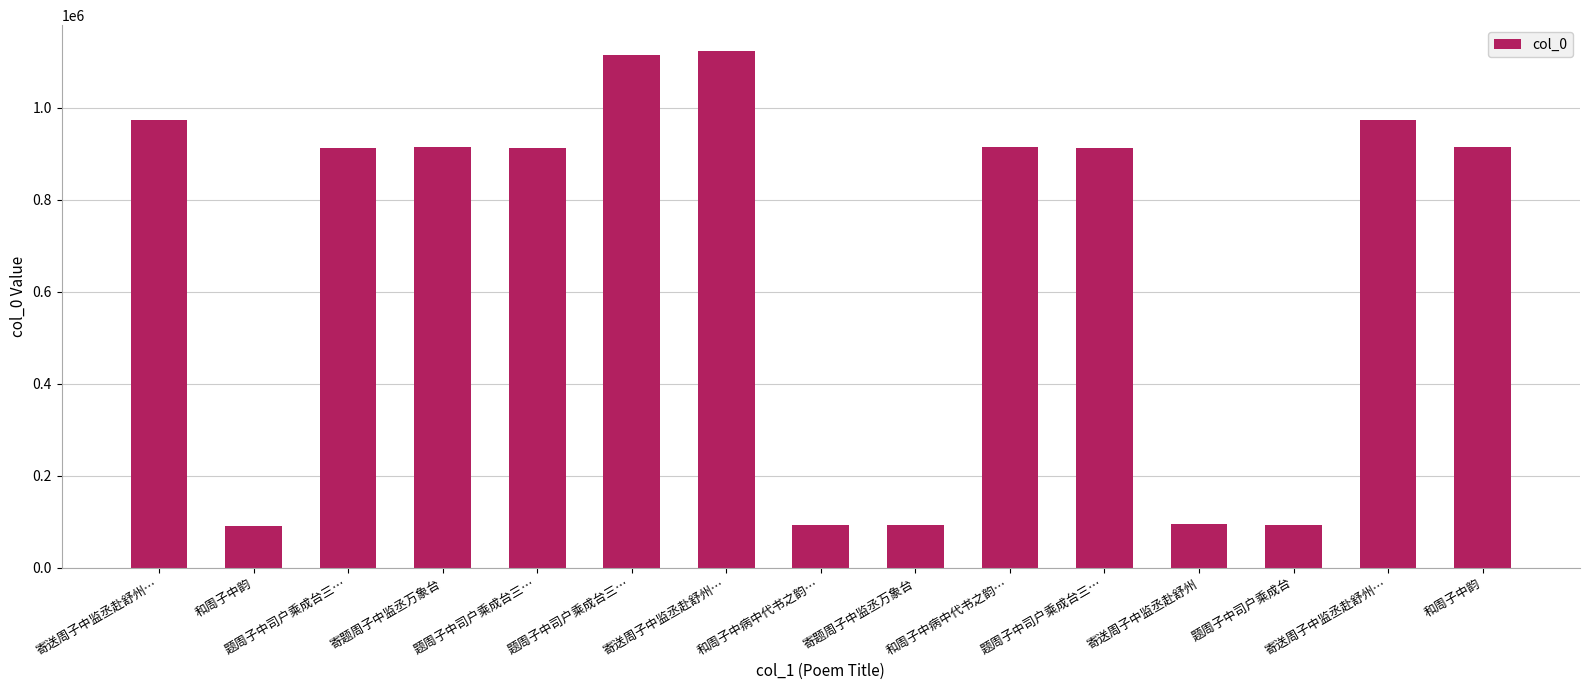

What is the difference between the values at 寄送周子中监丞赴舒州 and 和周子中韵?

818233